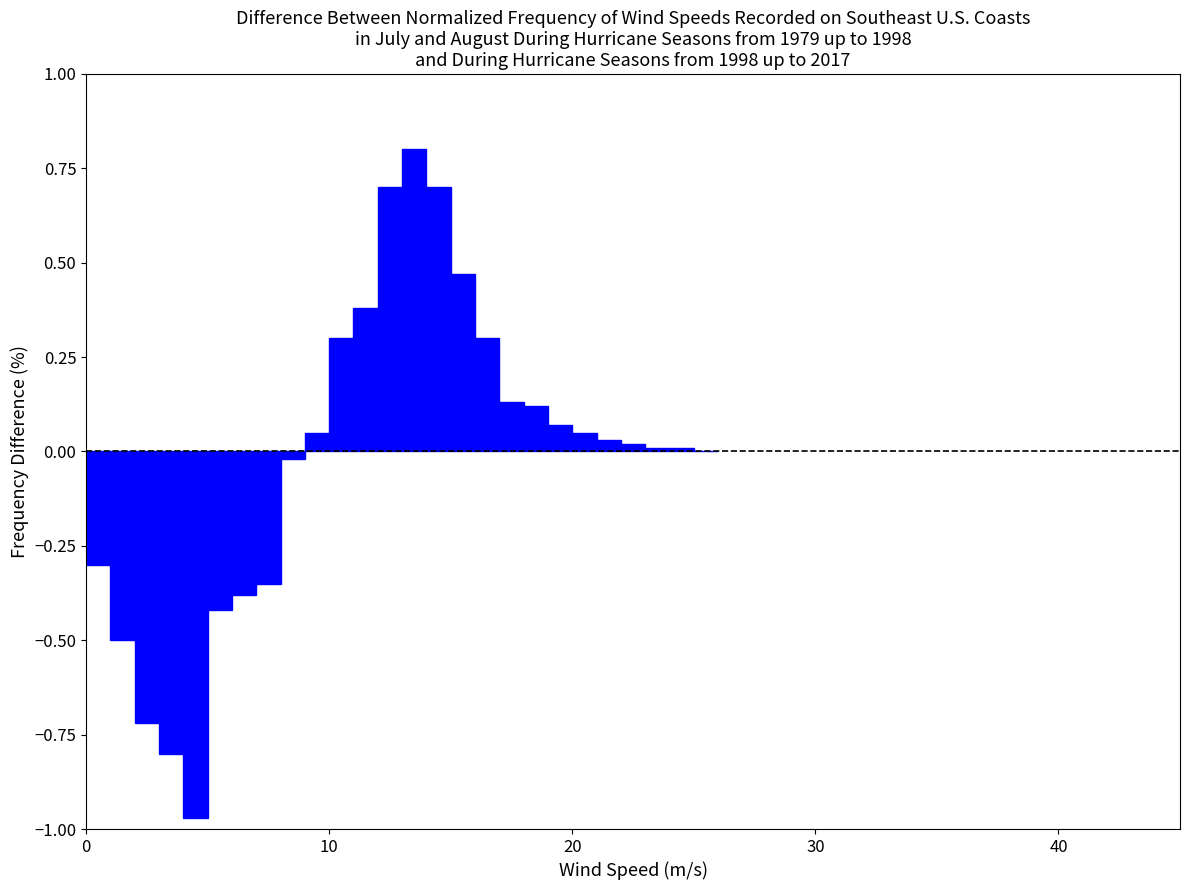

Around what value on the x-axis is the tallest bar? Give the approximate position of its centre, as read against the axis.

14